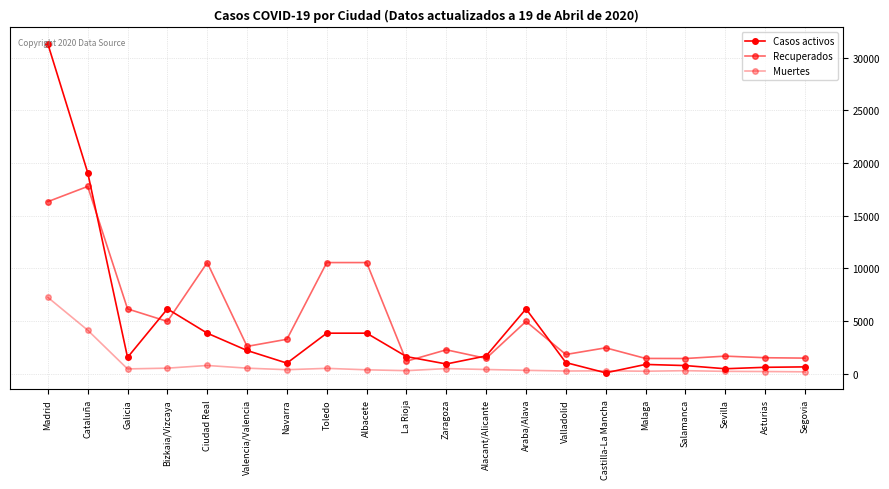

Does the chart have visible grid lines?

Yes